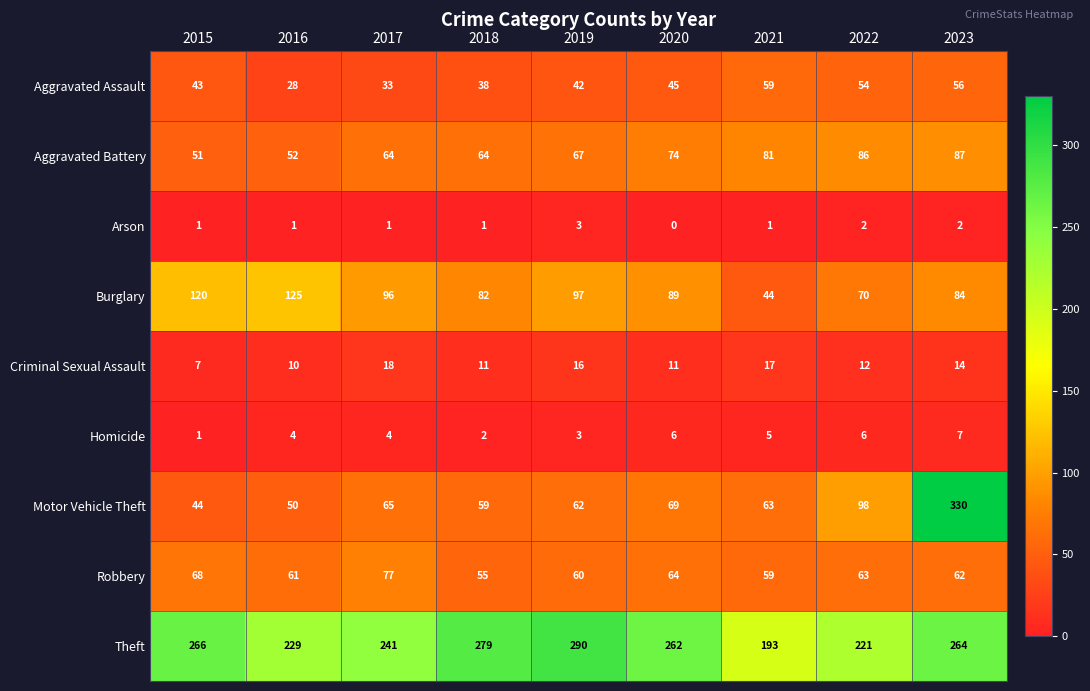

At 2017, list the series in order from smallest to largest.

Arson, Homicide, Criminal Sexual Assault, Aggravated Assault, Aggravated Battery, Motor Vehicle Theft, Robbery, Burglary, Theft